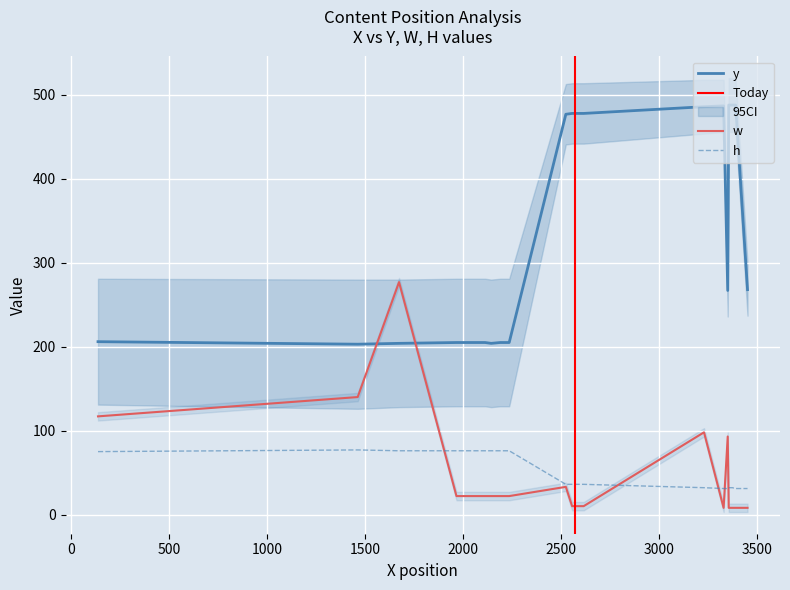

At which category is the sum across all series the highest?

3228